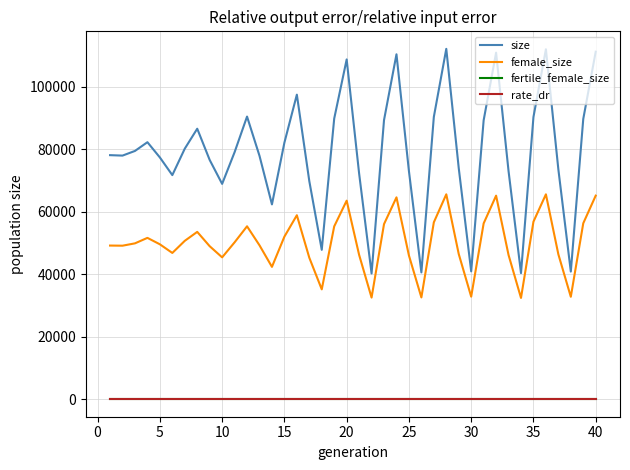

How many categories are shown in the chart?

40